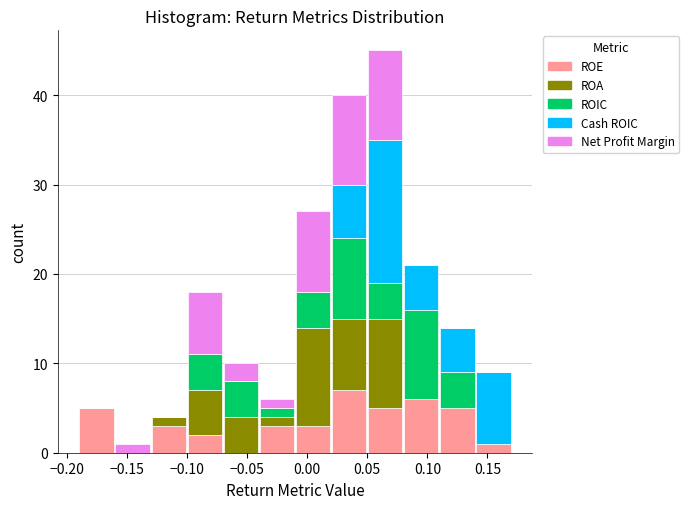

Reading left to right, list every stacked bar in this chart as the range it spans on the x-axis followed by its total height. Neither the bar edges nor the heights are printed on the chart, so give them approximately, as read against the axes.

-0.19 to -0.16: 5
-0.16 to -0.13: 1
-0.13 to -0.10: 4
-0.10 to -0.07: 18
-0.07 to -0.04: 10
-0.04 to -0.01: 6
-0.01 to 0.02: 27
0.02 to 0.05: 40
0.05 to 0.08: 45
0.08 to 0.11: 21
0.11 to 0.14: 14
0.14 to 0.17: 9